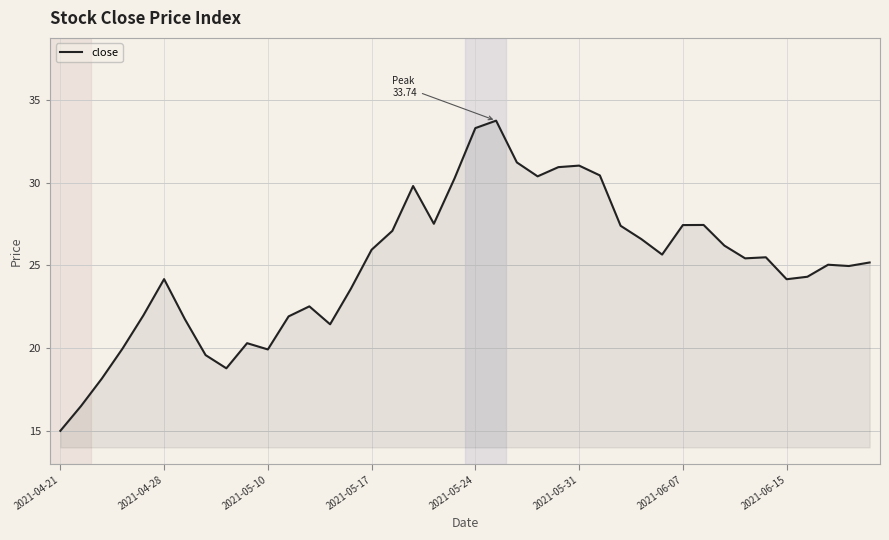

True or false: there are more than 0 points higher than both neighbors.

True